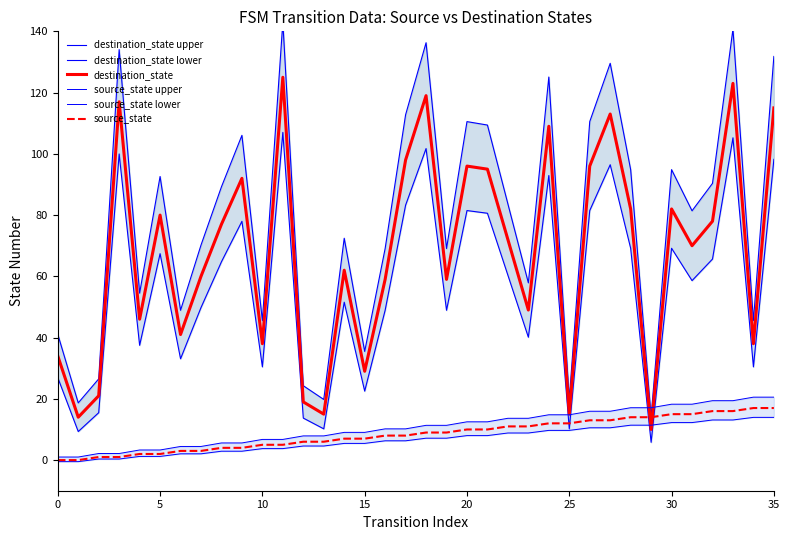

What is the smallest value displayed?

-0.5